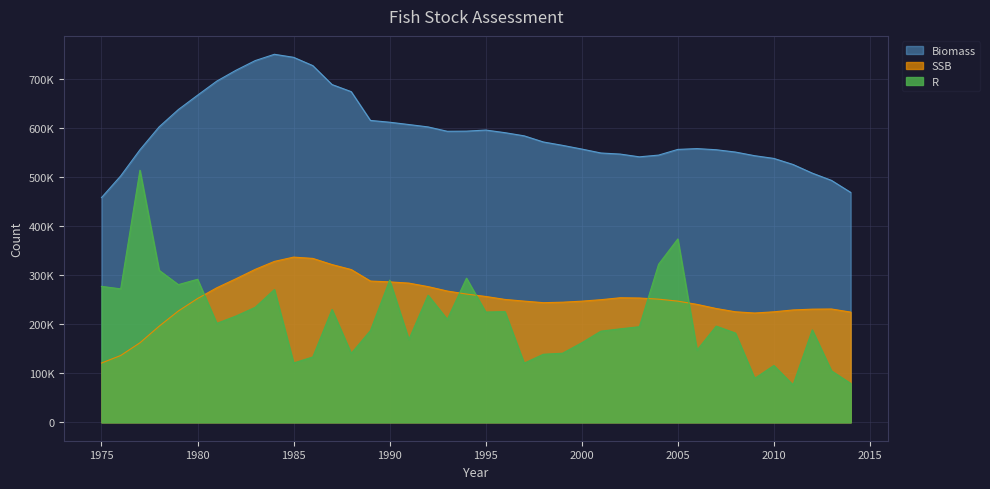

Which has a higher value, 1984 or 1982?

1984